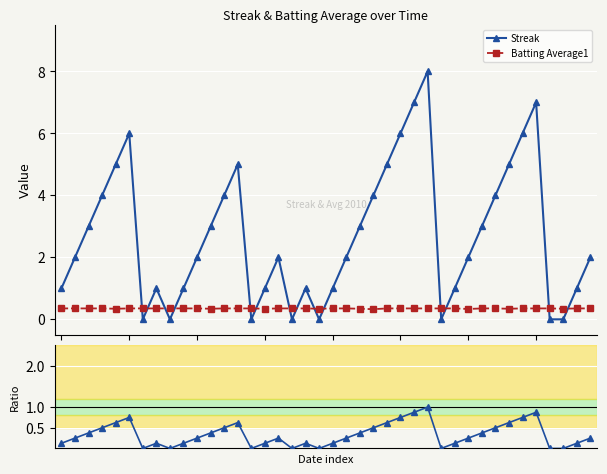

How many lines are shown in the chart?

3